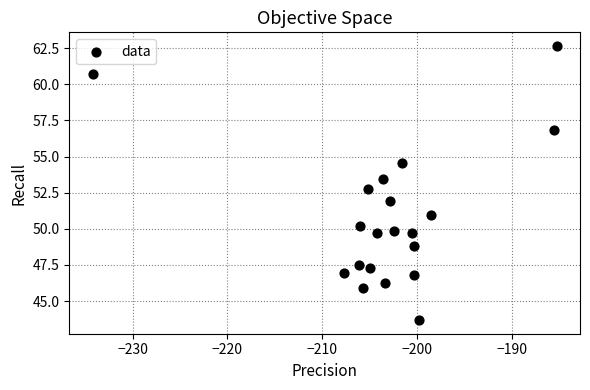

What is the range of X values (max minus min)?

49.0